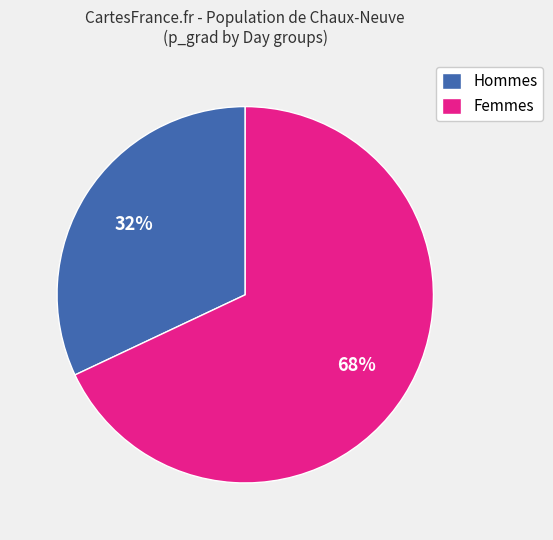

Rank the categories by value from lowest to highest.

Hommes, Femmes